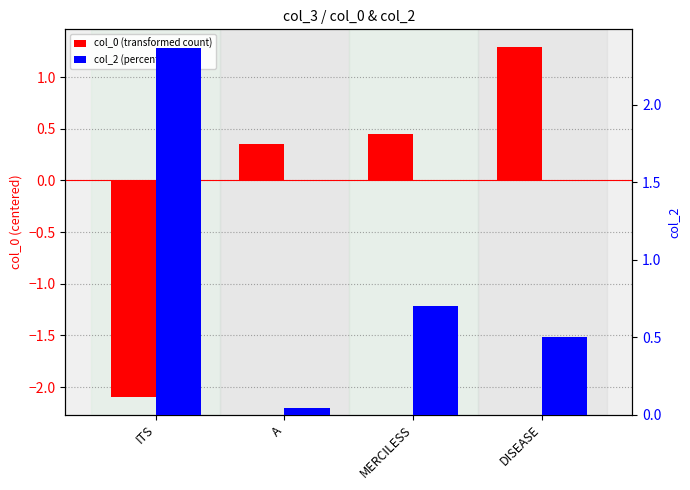

What is the difference between the col_0 (transformed count) values at DISEASE and MERCILESS?

0.8